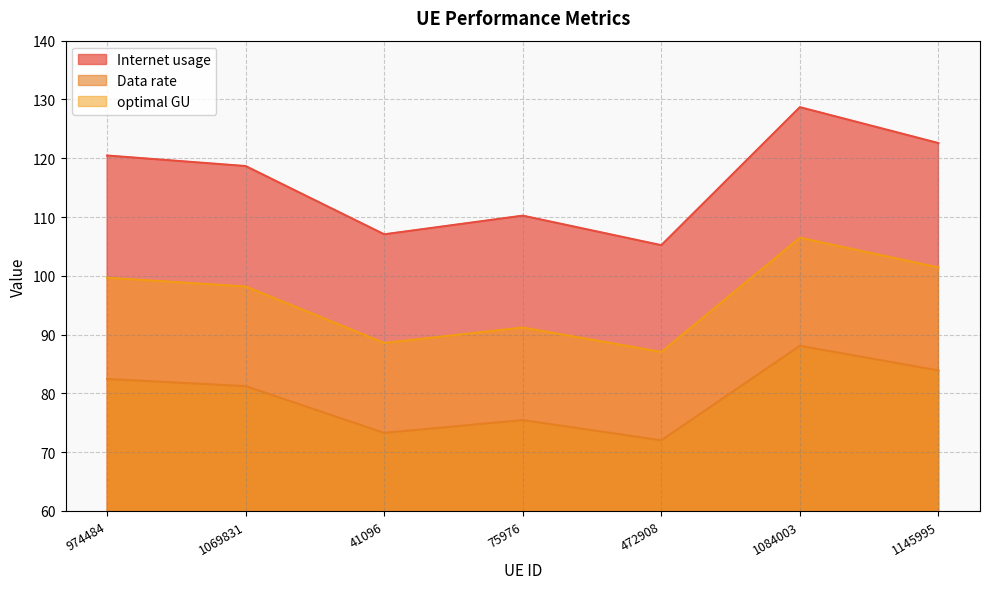

Which series has the largest total across all categories?

Internet usage